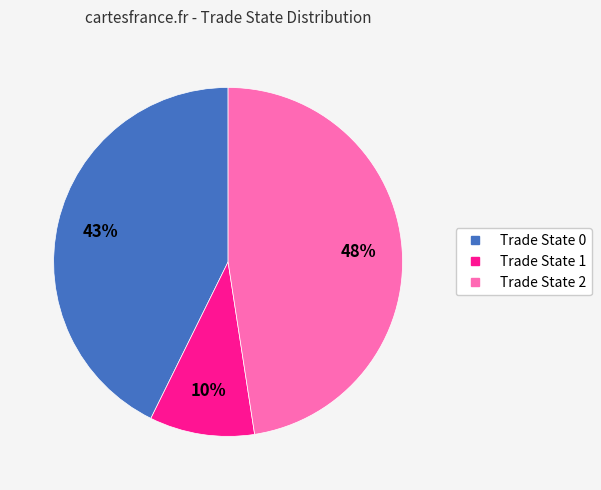

Is there a majority slice in this chart?

No